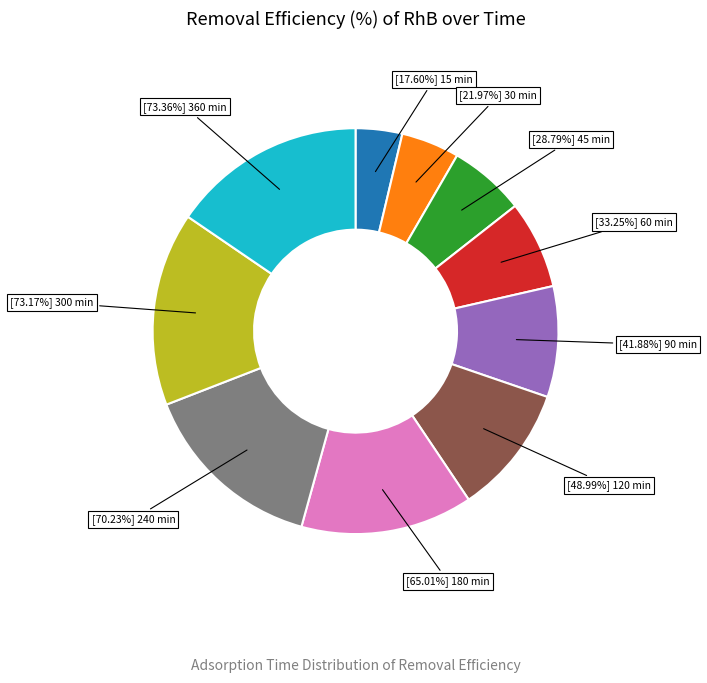

The 180 min slice represents 21% of the pie. True or false?

False